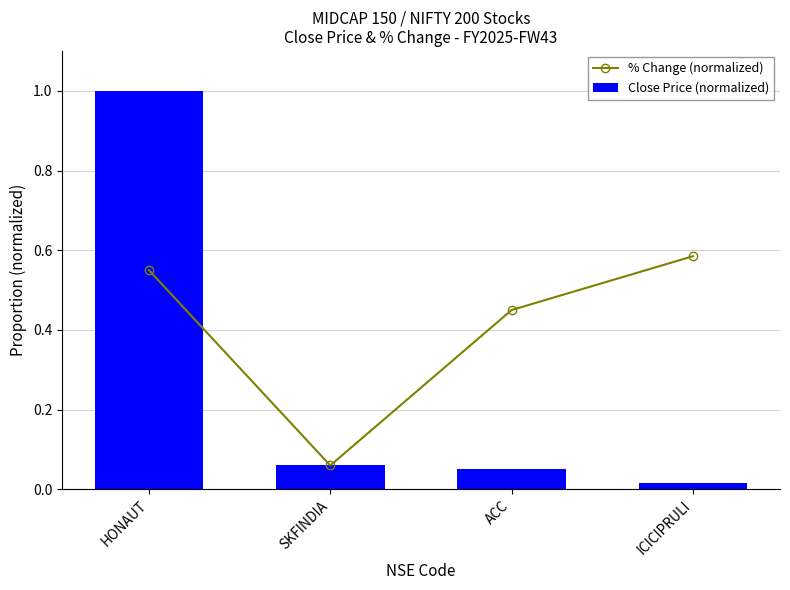

What is the spread (max minus min) of values at ICICIPRULI?

0.6